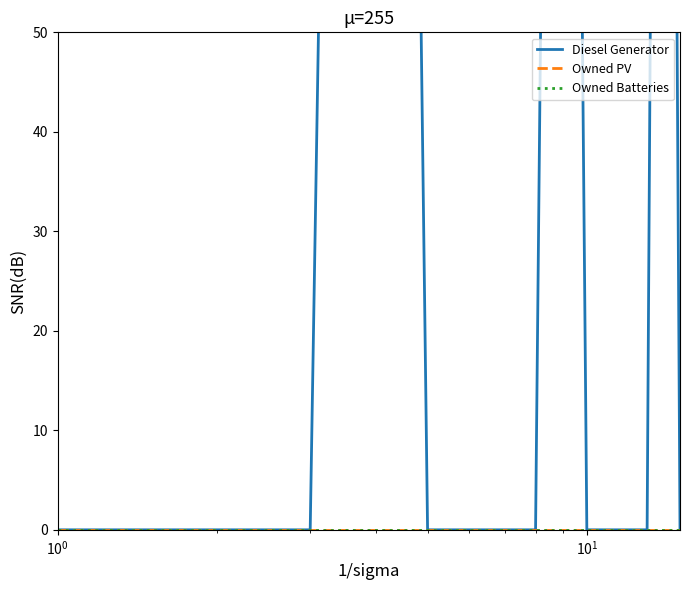

How many distinct data groups are displayed?

3